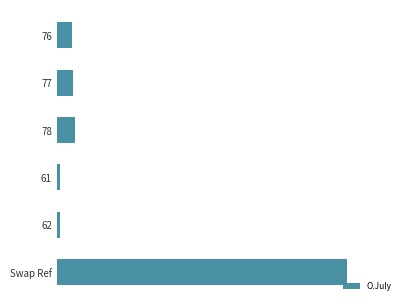

Does the chart contain any negative values?

No